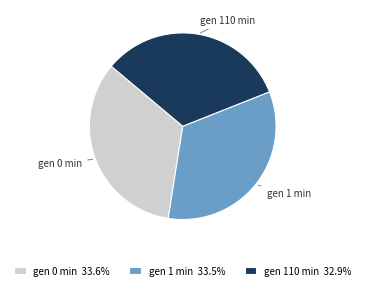

True or false: gen 1 min accounts for 27% of the total.

False